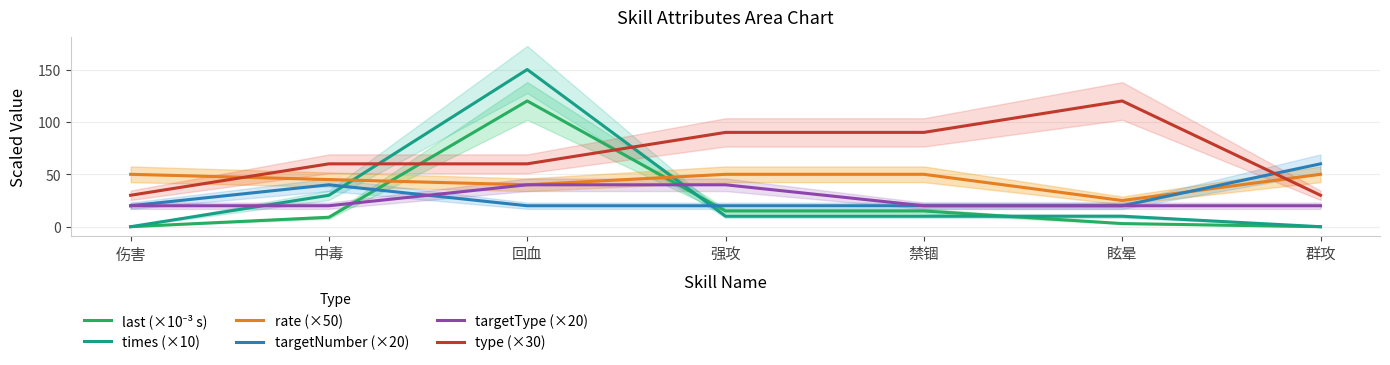

What position from the right is 群攻?

1